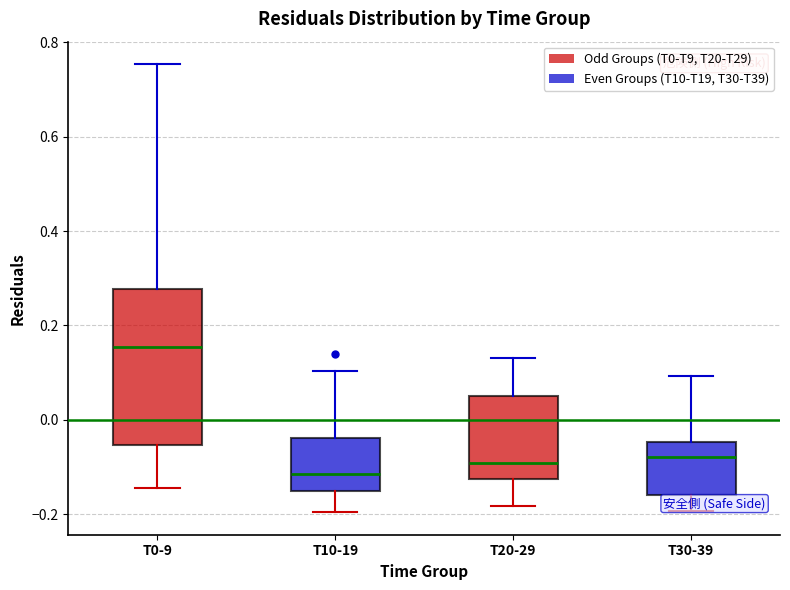

Which box is the tallest, from its lower edge to its upper edge?

T0-9